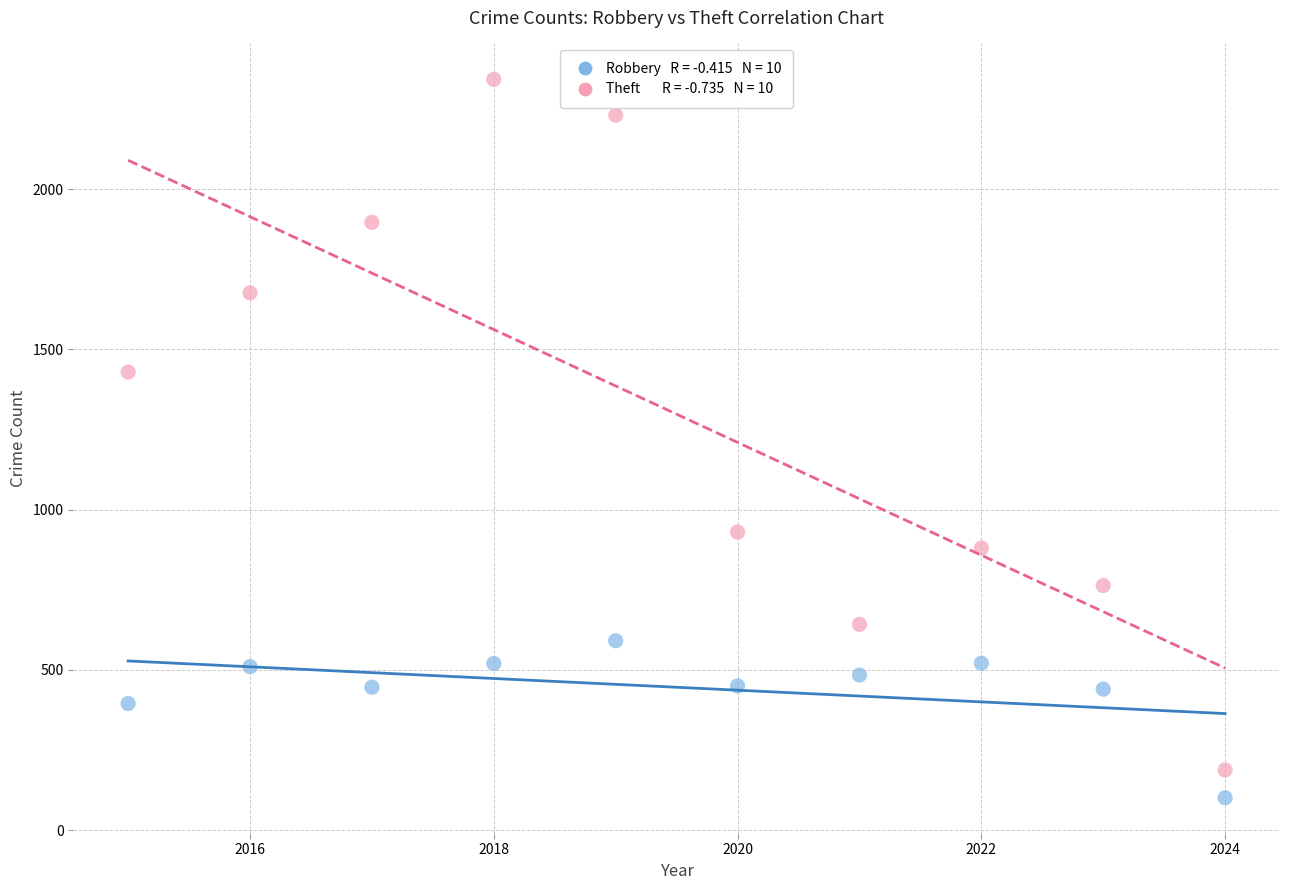

Across all series, what Y value is closest to 1221?

1429